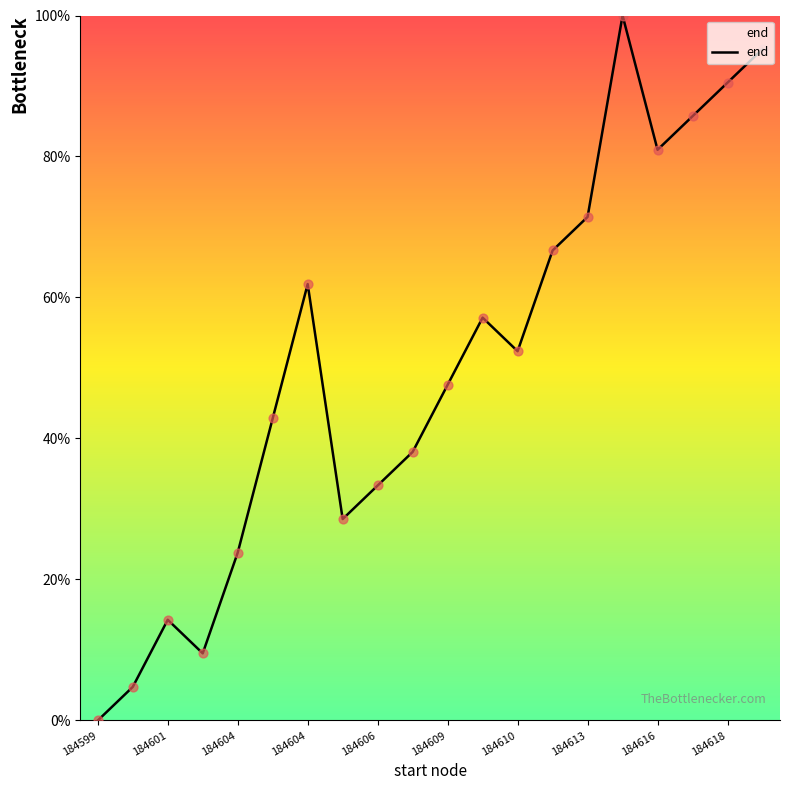

What is the difference between the maximum and minimum values?

100.0